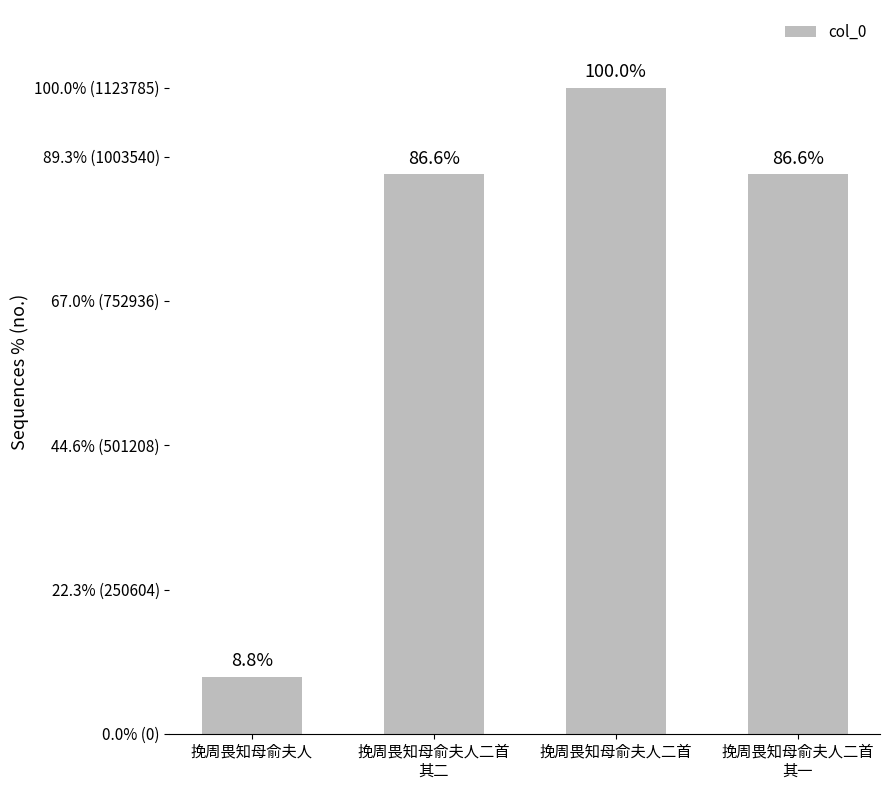

Rank the categories by value from highest to lowest.

挽周畏知母俞夫人二首, 挽周畏知母俞夫人二首
其一, 挽周畏知母俞夫人二首
其二, 挽周畏知母俞夫人